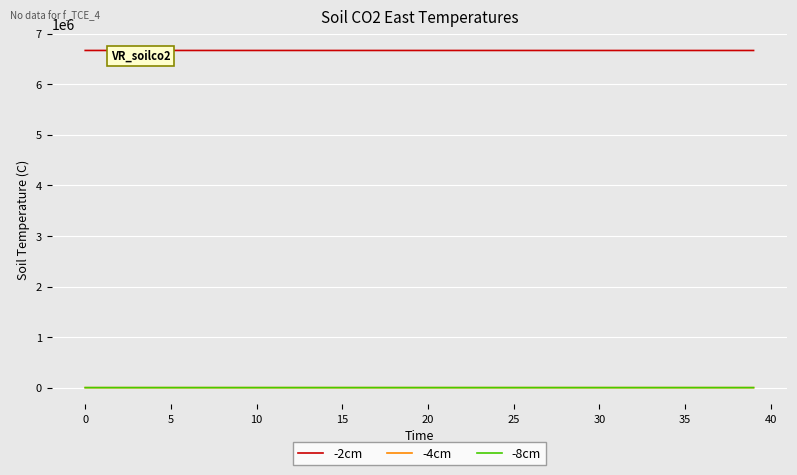

True or false: -8cm and -2cm cross at least once.

False